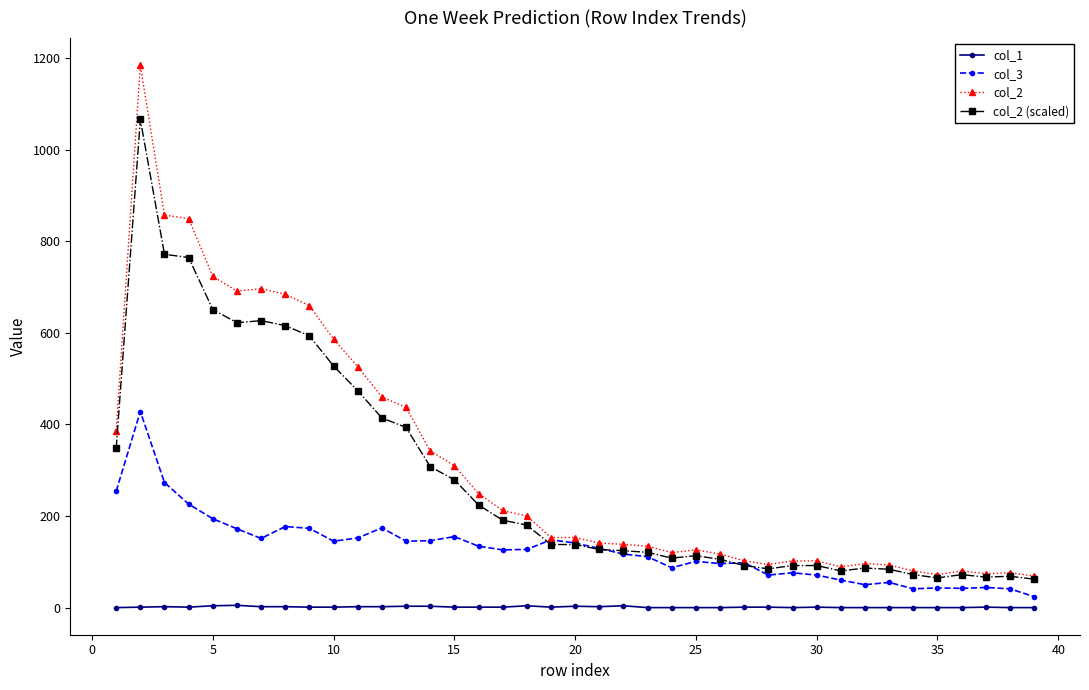

Is this an area chart (filled region under the line)?

No